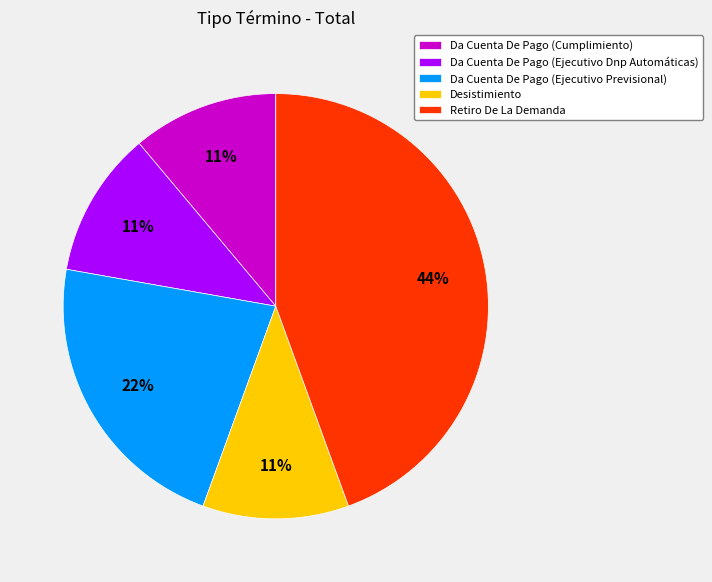

To the nearest percent, what is the combined percentage of Desistimiento and Da Cuenta De Pago (Ejecutivo Previsional)?

33%